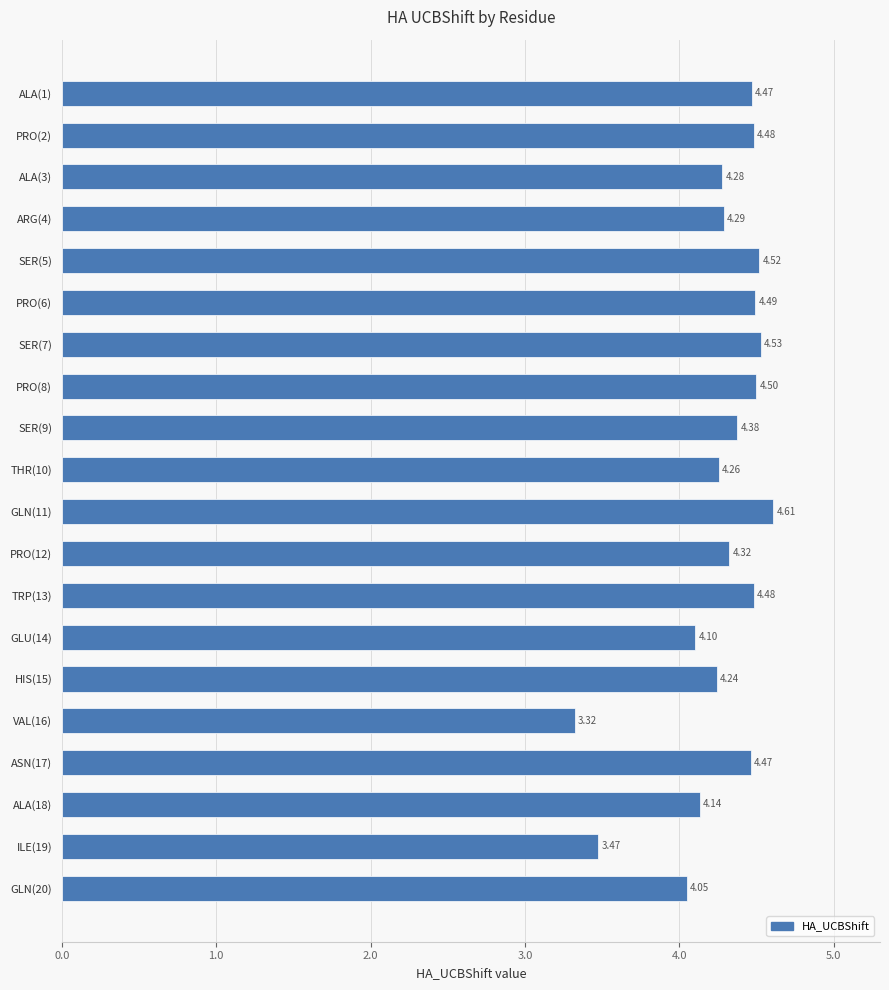

Approximately how many times larger is the value at GLN(20) compared to PRO(6)?

0.9